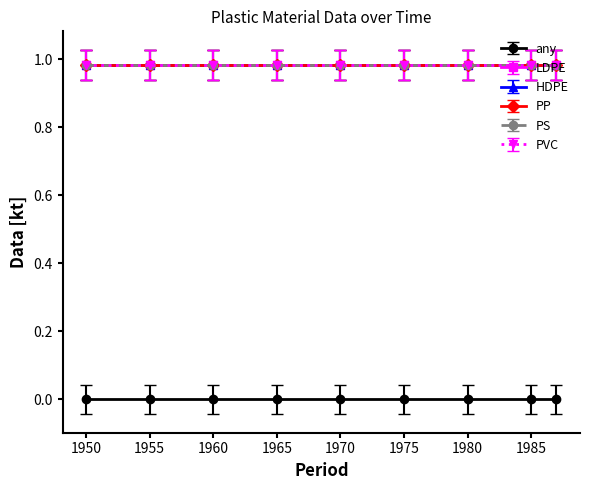

Between 1965 and 1975, which series saw the biggest shift?

any